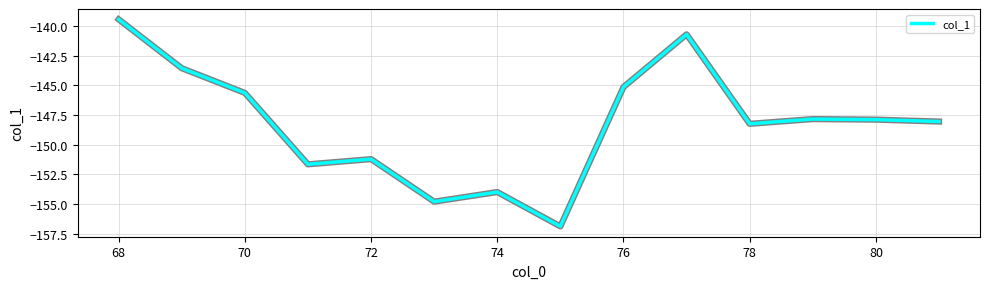

Count the number of values greater than -147.

5